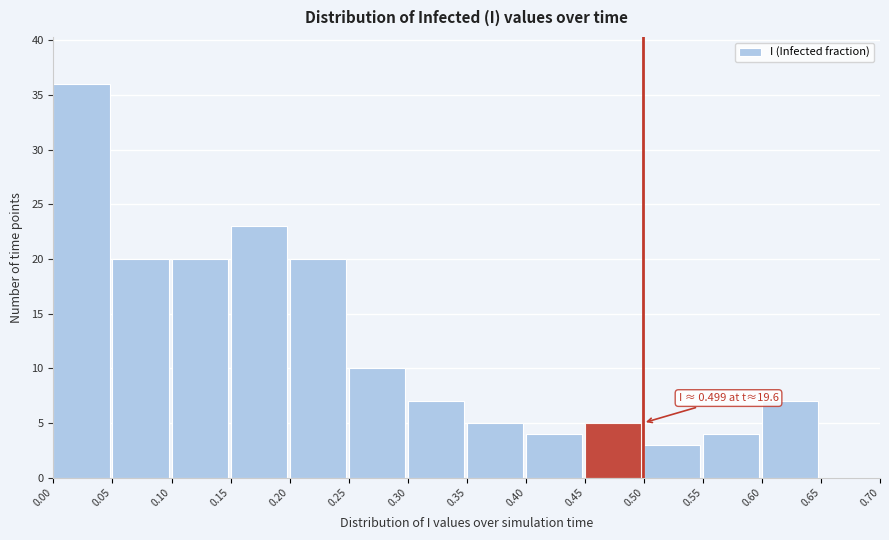

Which range on the x-axis has the tallest bar?

0.00 to 0.05